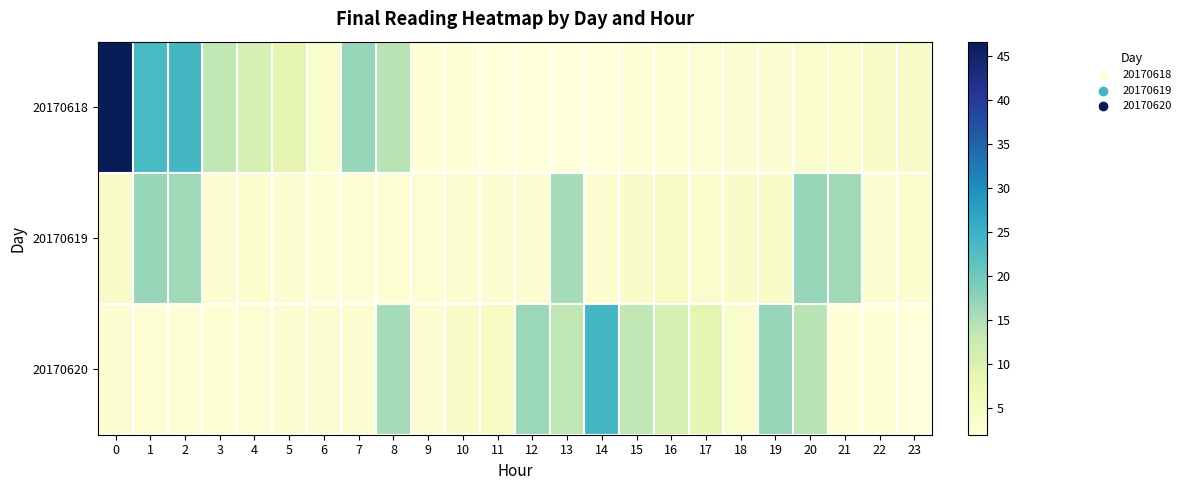

Which series has the largest total across all categories?

20170618